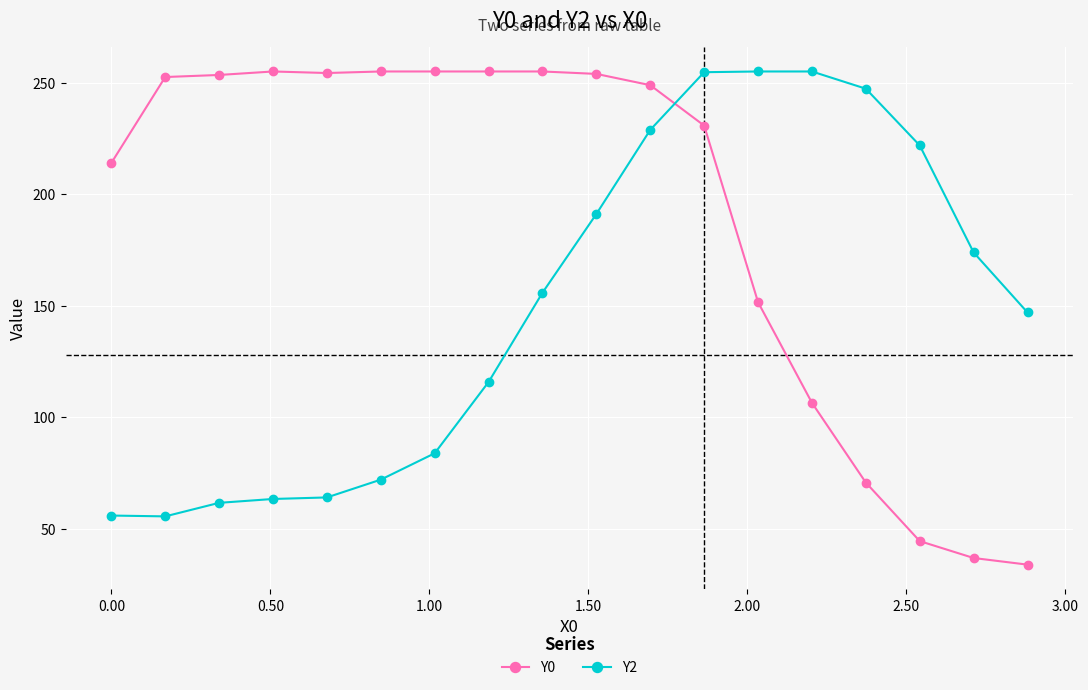

Which series has the largest total across all categories?

Y0